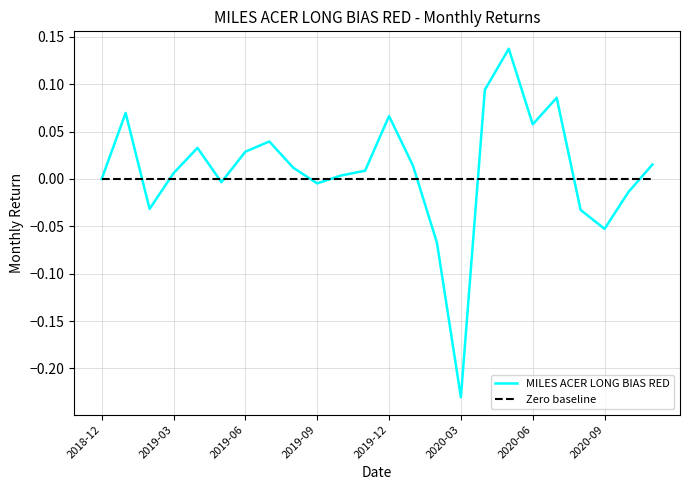

List the series in order of their peak value, highest first.

MILES ACER LONG BIAS RED, Zero baseline